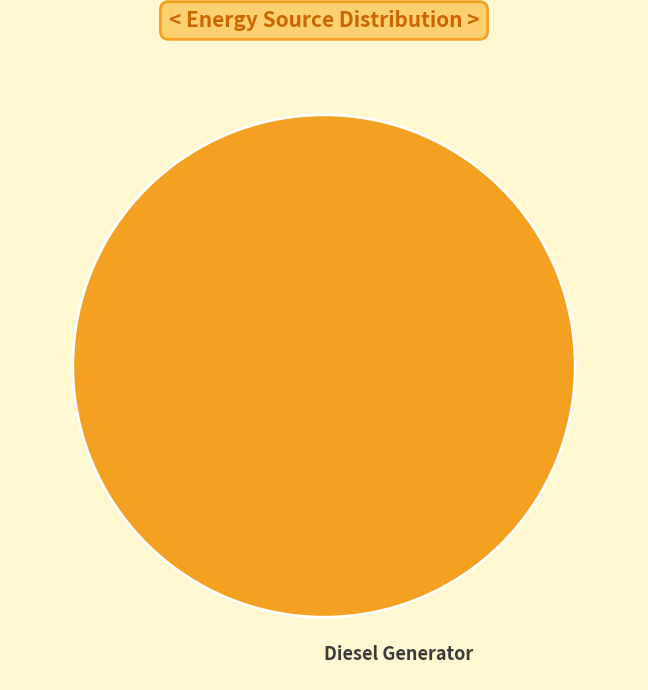

The Diesel Generator slice represents 100% of the pie. True or false?

True